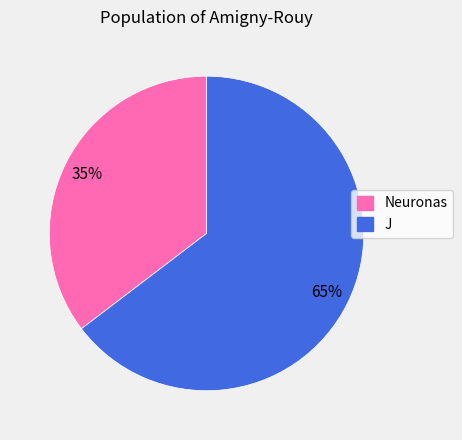

The Neuronas slice represents 35% of the pie. True or false?

True